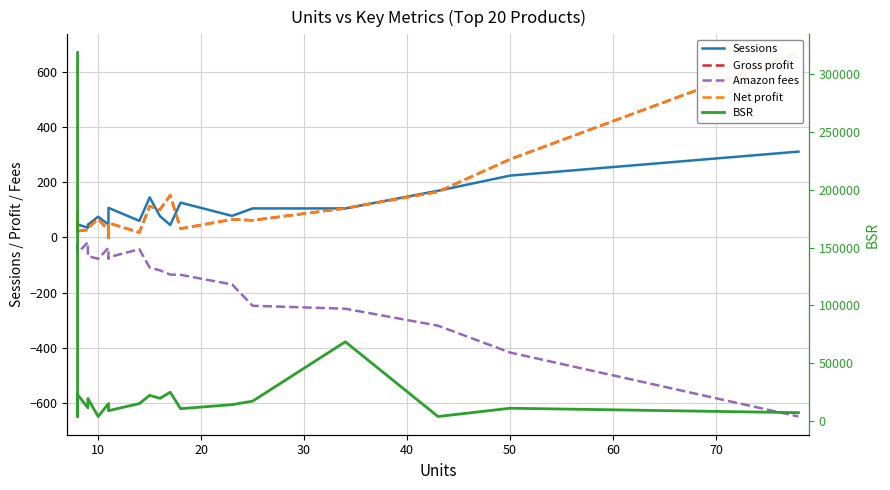

True or false: Gross profit has more than 0 interior local peaks.

True